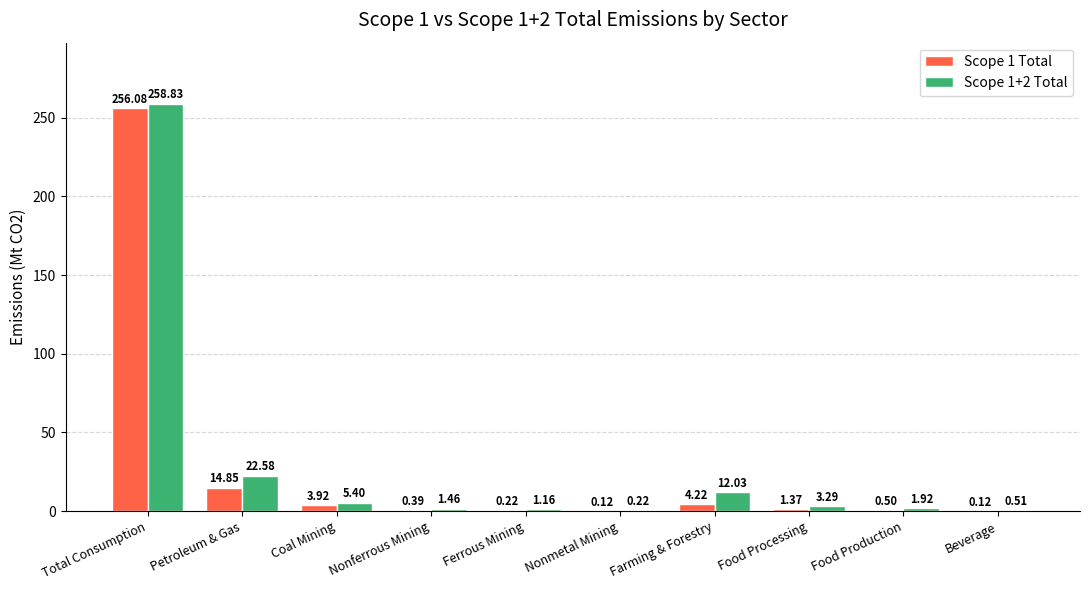

At which category is the sum across all series the highest?

Total Consumption